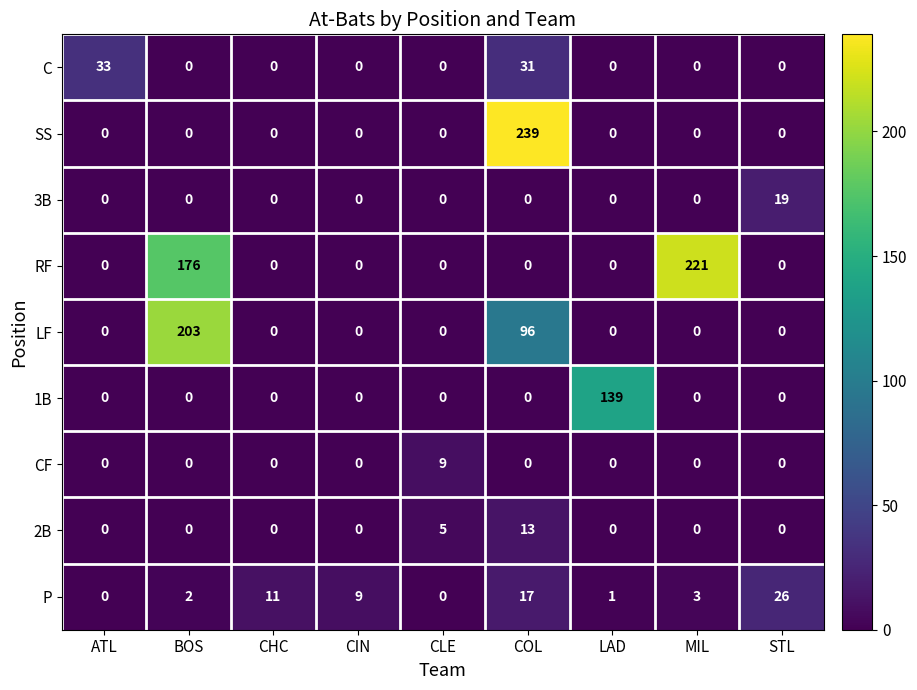

Count the number of data series in this chart.

9